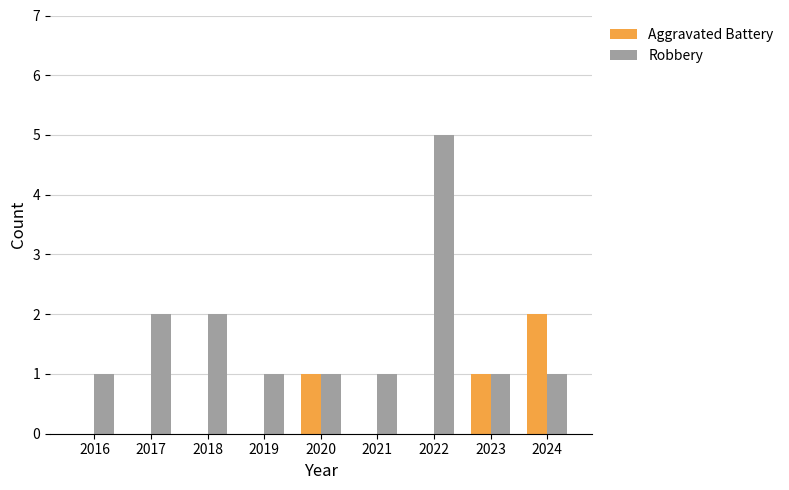

What is the maximum value shown in the chart?

5